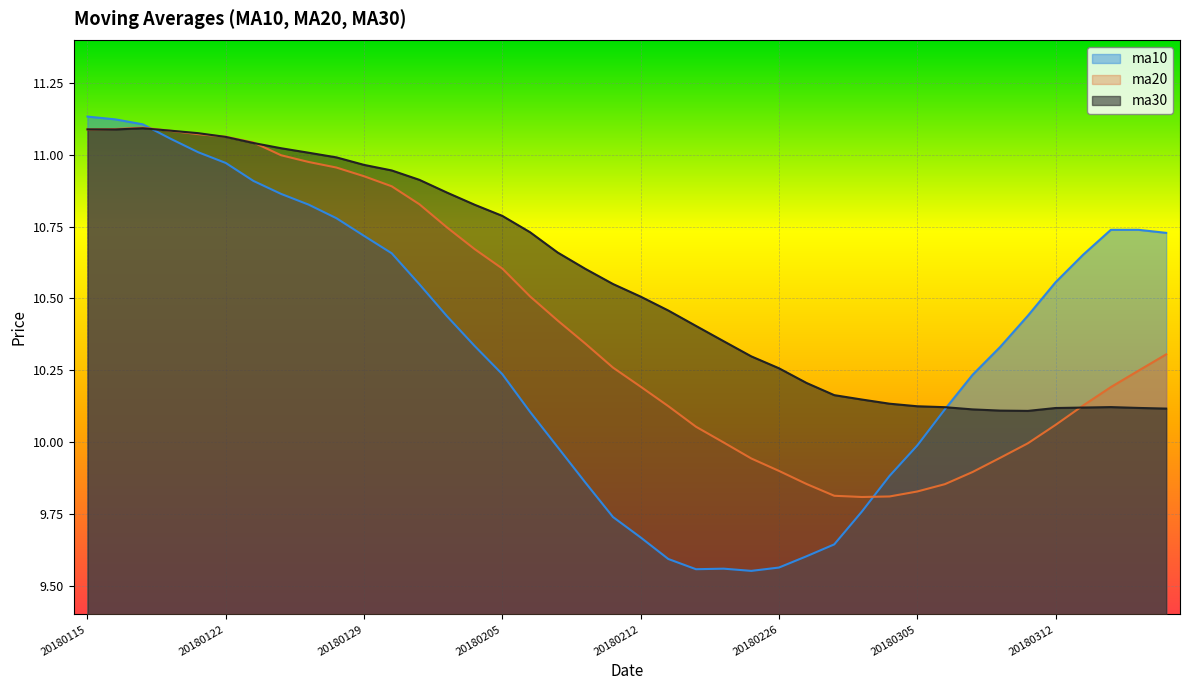

What is the average value of the ma20 series?

10.4